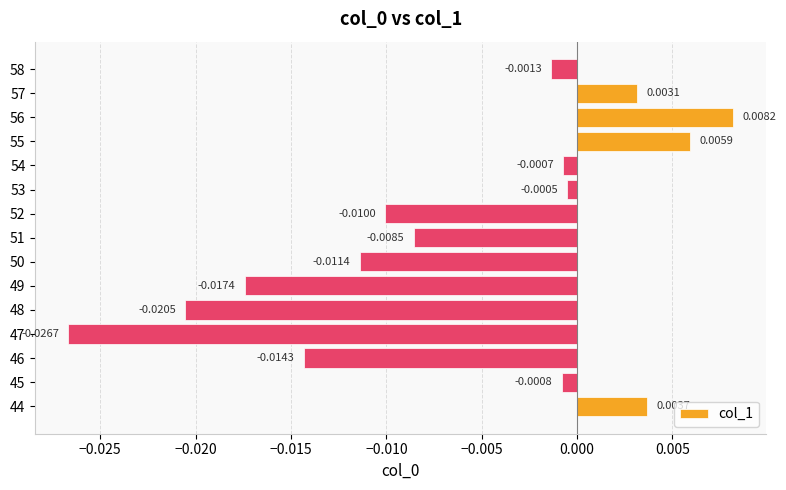

Which has a higher value, 54 or 57?

57